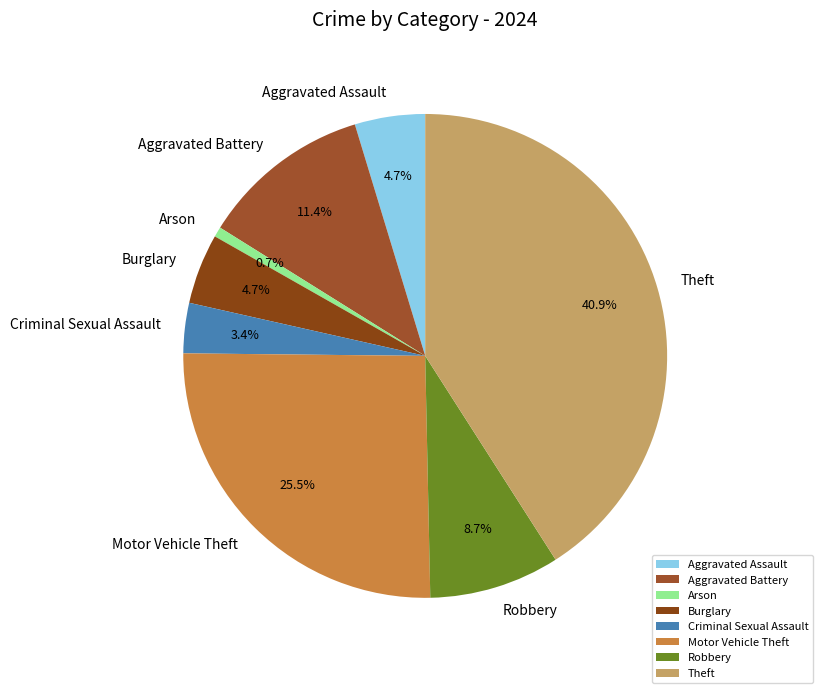

Does any single category account for the majority?

No